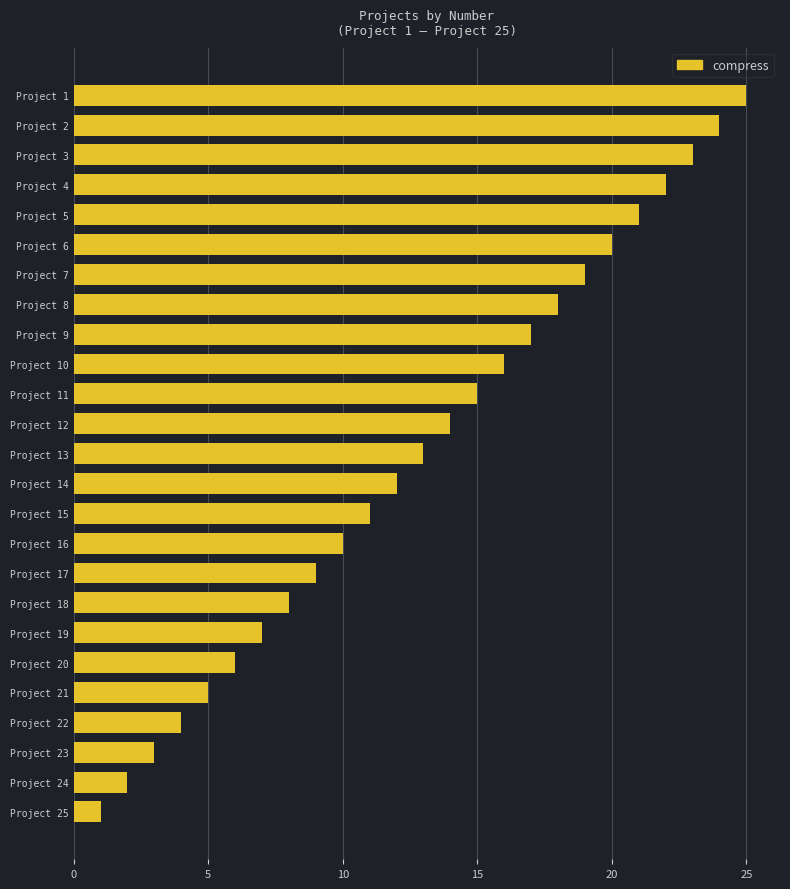

Reading bottom to top, list all the values displayed in this chart.

1	2	3	4	5	6	7	8	9	10	11	12	13	14	15	16	17	18	19	20	21	22	23	24	25